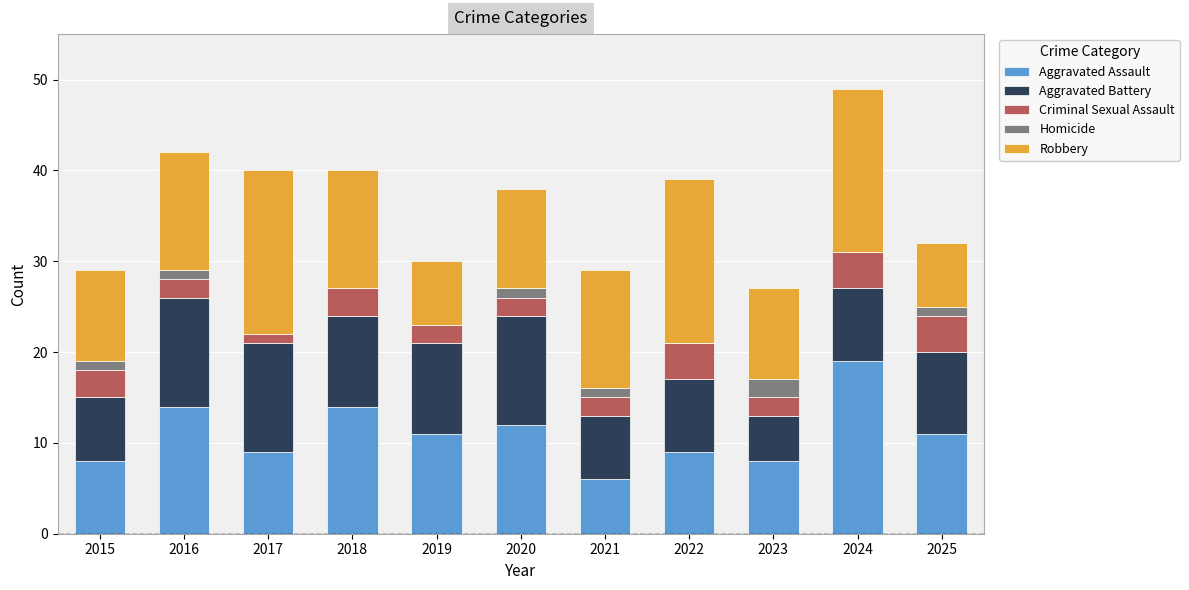

What is the total value across all series at 2022?

39